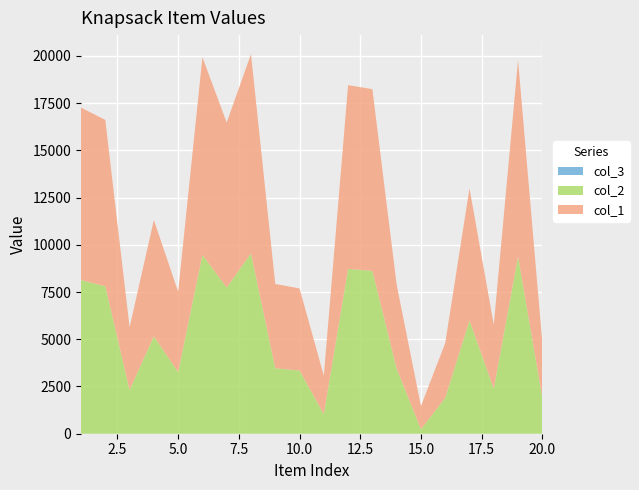

Reading left to right, extract all data points from this chart.

col_1: 9130	8804	3318	6155	4258	10463	8735	10546	4462	4345	2036	9724	9618	4444	1232	2896	6994	3385	10384	2907
col_2: 8130	7804	2318	5155	3258	9463	7735	9546	3462	3345	1036	8724	8618	3444	232	1896	5994	2385	9384	1907
col_3: 1	1	1	1	1	1	1	1	1	1	1	1	1	1	1	1	1	1	1	1